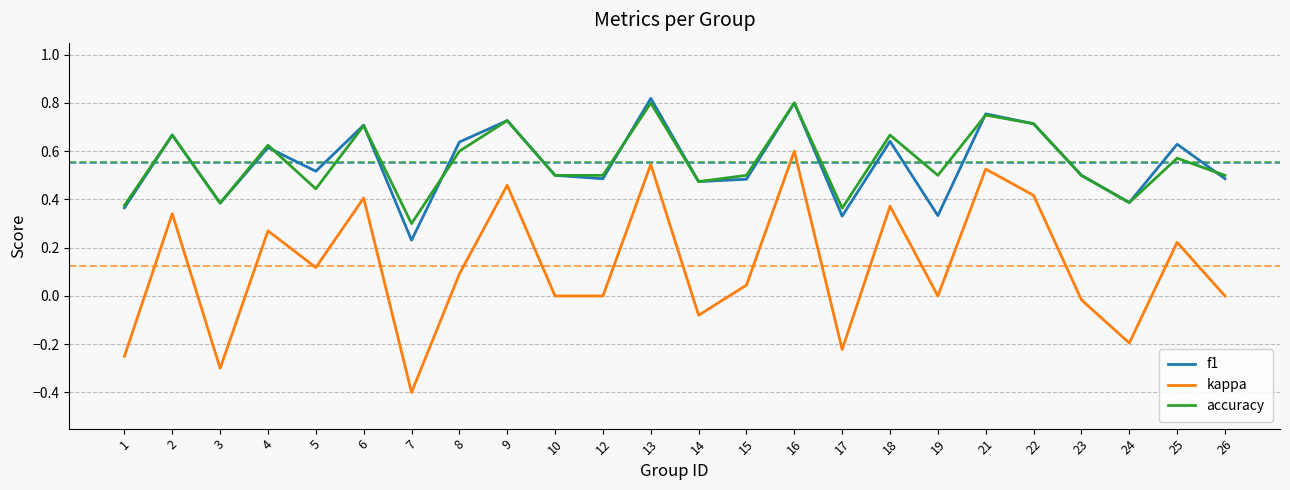

Count the accuracy values in the range 0 to 1.

24